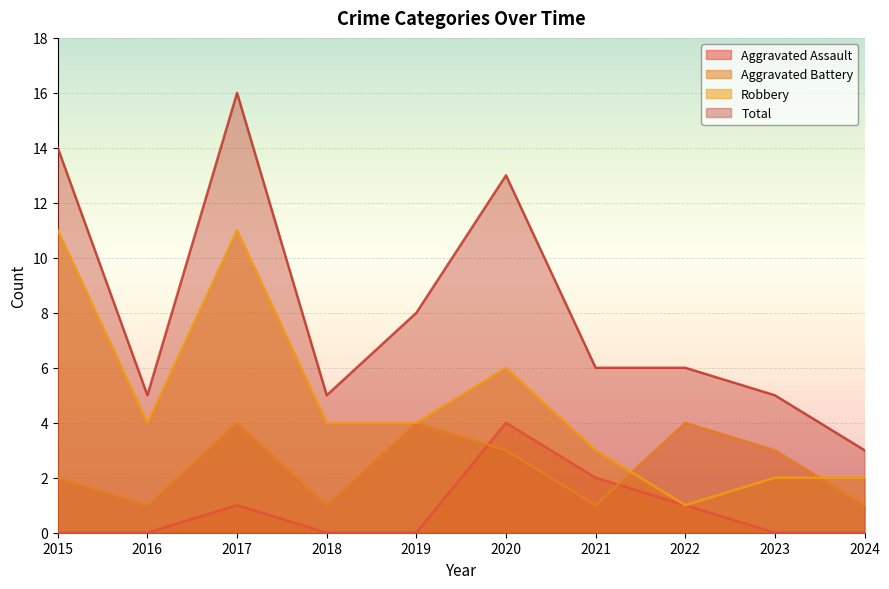

How many distinct data groups are displayed?

4